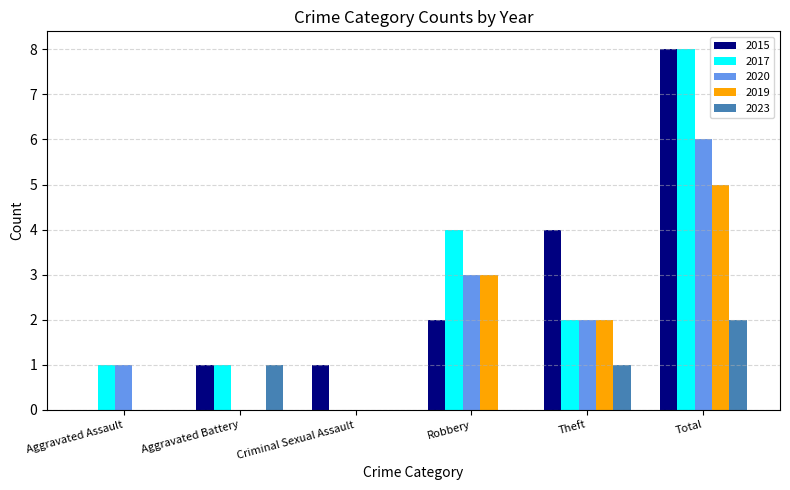

Reading left to right, extract all data points from this chart.

2015: Aggravated Assault=0	Aggravated Battery=1	Criminal Sexual Assault=1	Robbery=2	Theft=4	Total=8
2017: Aggravated Assault=1	Aggravated Battery=1	Criminal Sexual Assault=0	Robbery=4	Theft=2	Total=8
2020: Aggravated Assault=1	Aggravated Battery=0	Criminal Sexual Assault=0	Robbery=3	Theft=2	Total=6
2019: Aggravated Assault=0	Aggravated Battery=0	Criminal Sexual Assault=0	Robbery=3	Theft=2	Total=5
2023: Aggravated Assault=0	Aggravated Battery=1	Criminal Sexual Assault=0	Robbery=0	Theft=1	Total=2